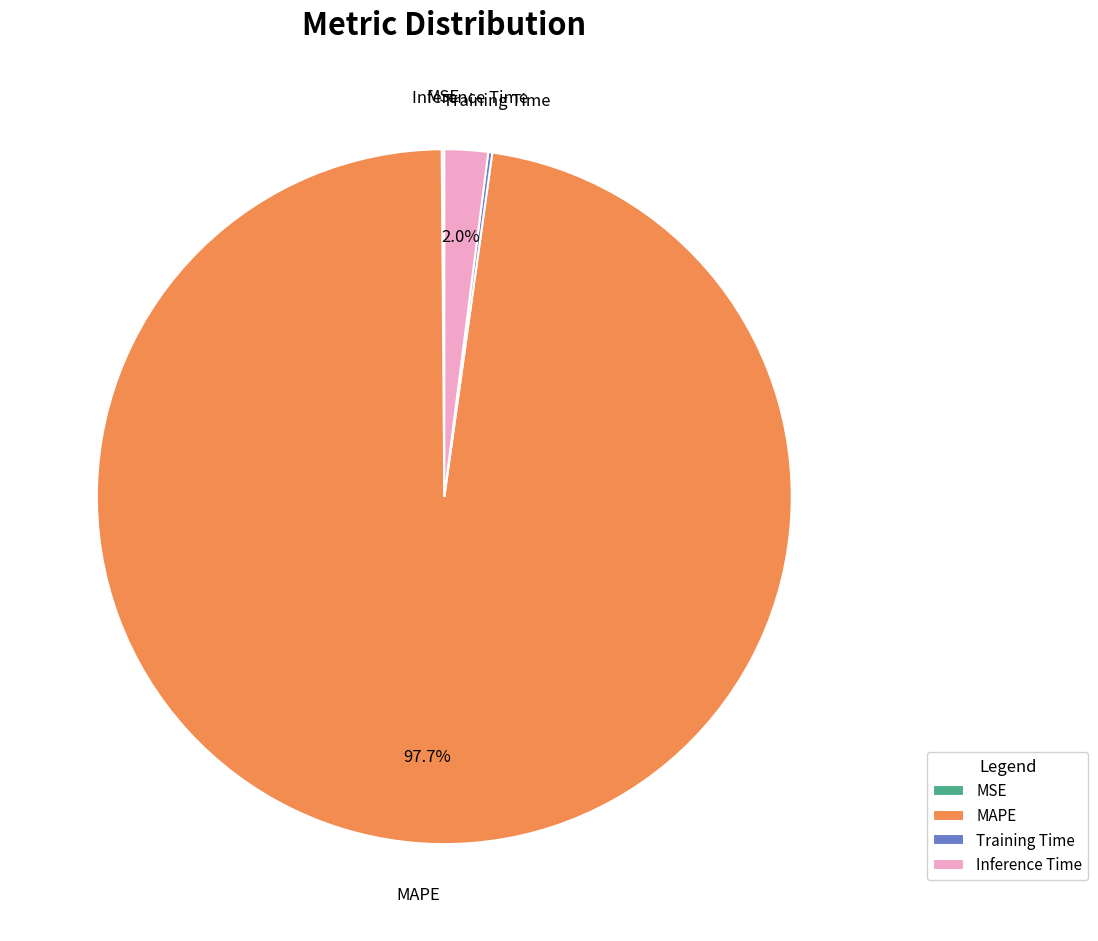

Is there any slice that represents more than half of the pie?

Yes